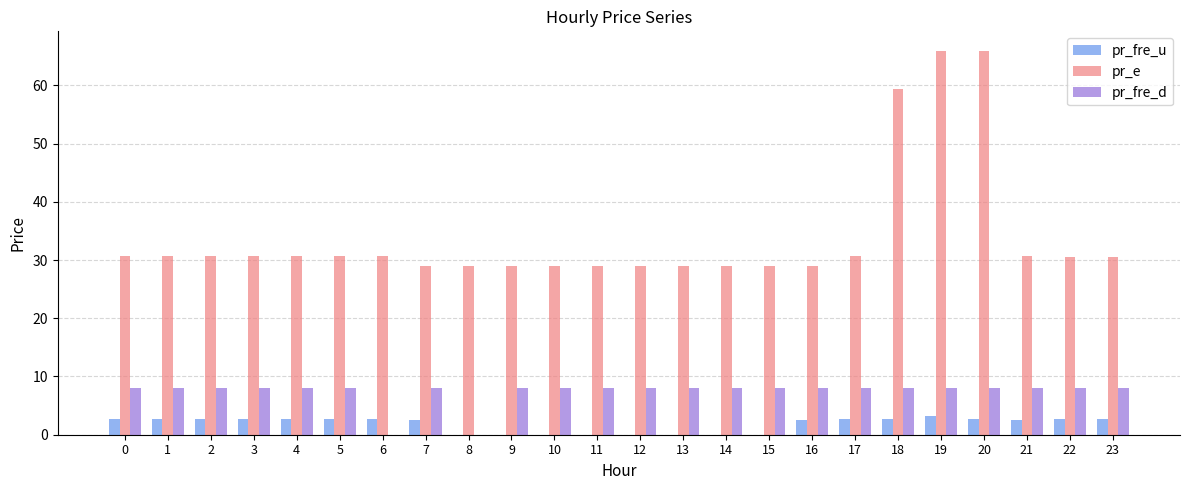

What is the greatest value displayed?

66.0